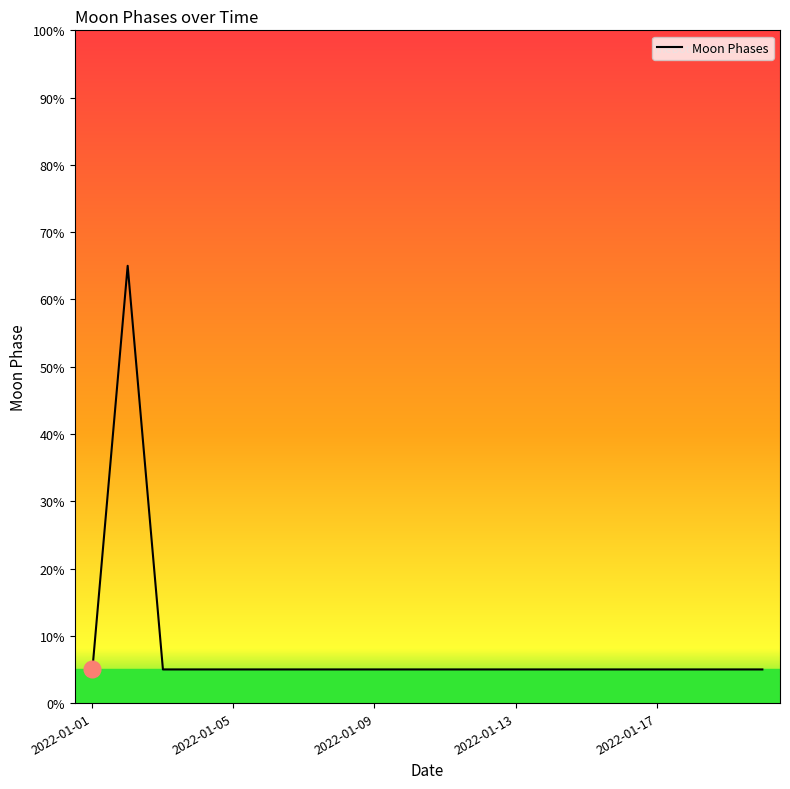

What is the greatest value displayed?

65